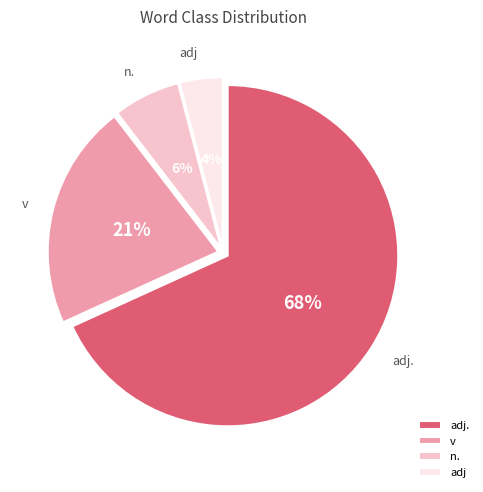

Approximately how many times larger is the value at adj. compared to v?

3.2